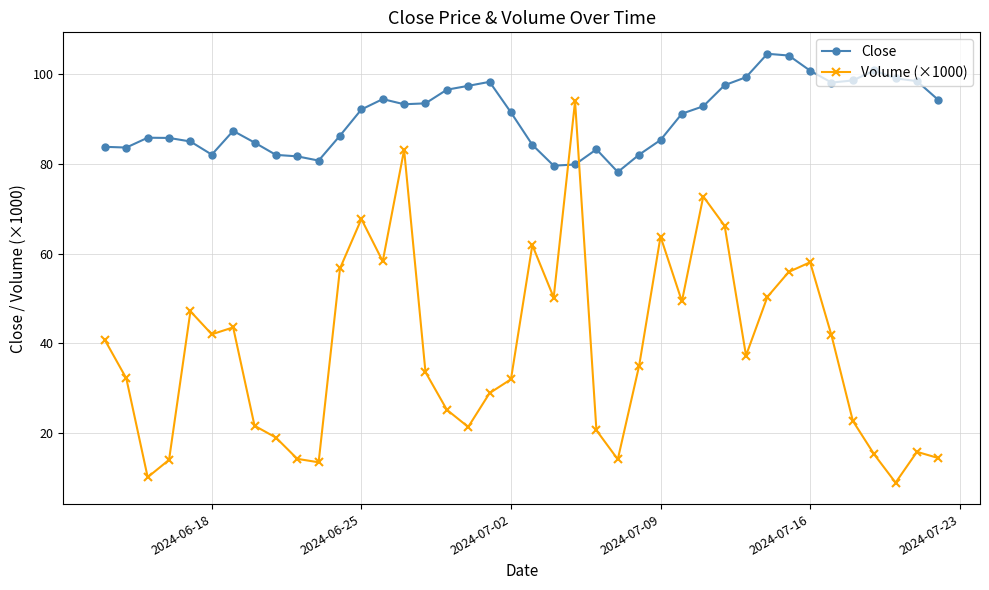

What is the value of the Close point at the 31st from the left?

99.3